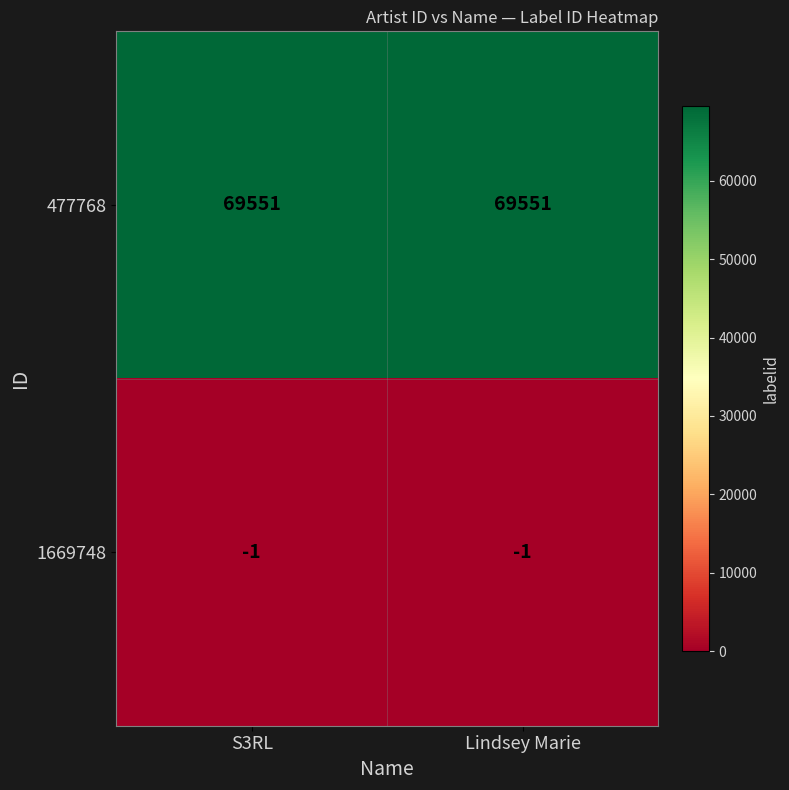

What is the total value across all series at S3RL?

69550